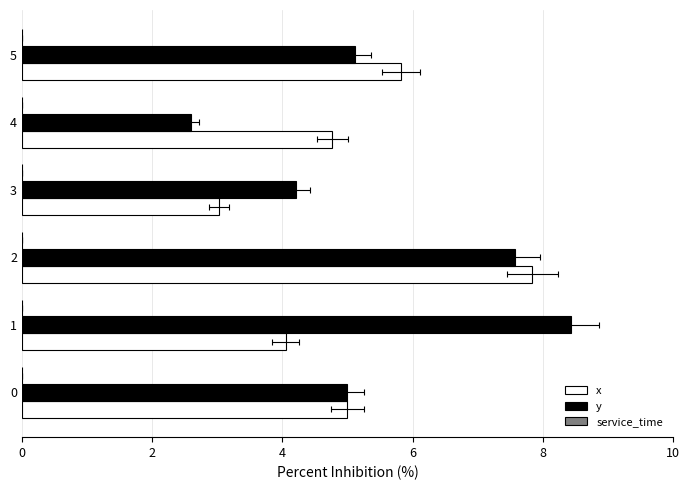

Which has a higher value, 5 or 3?

5